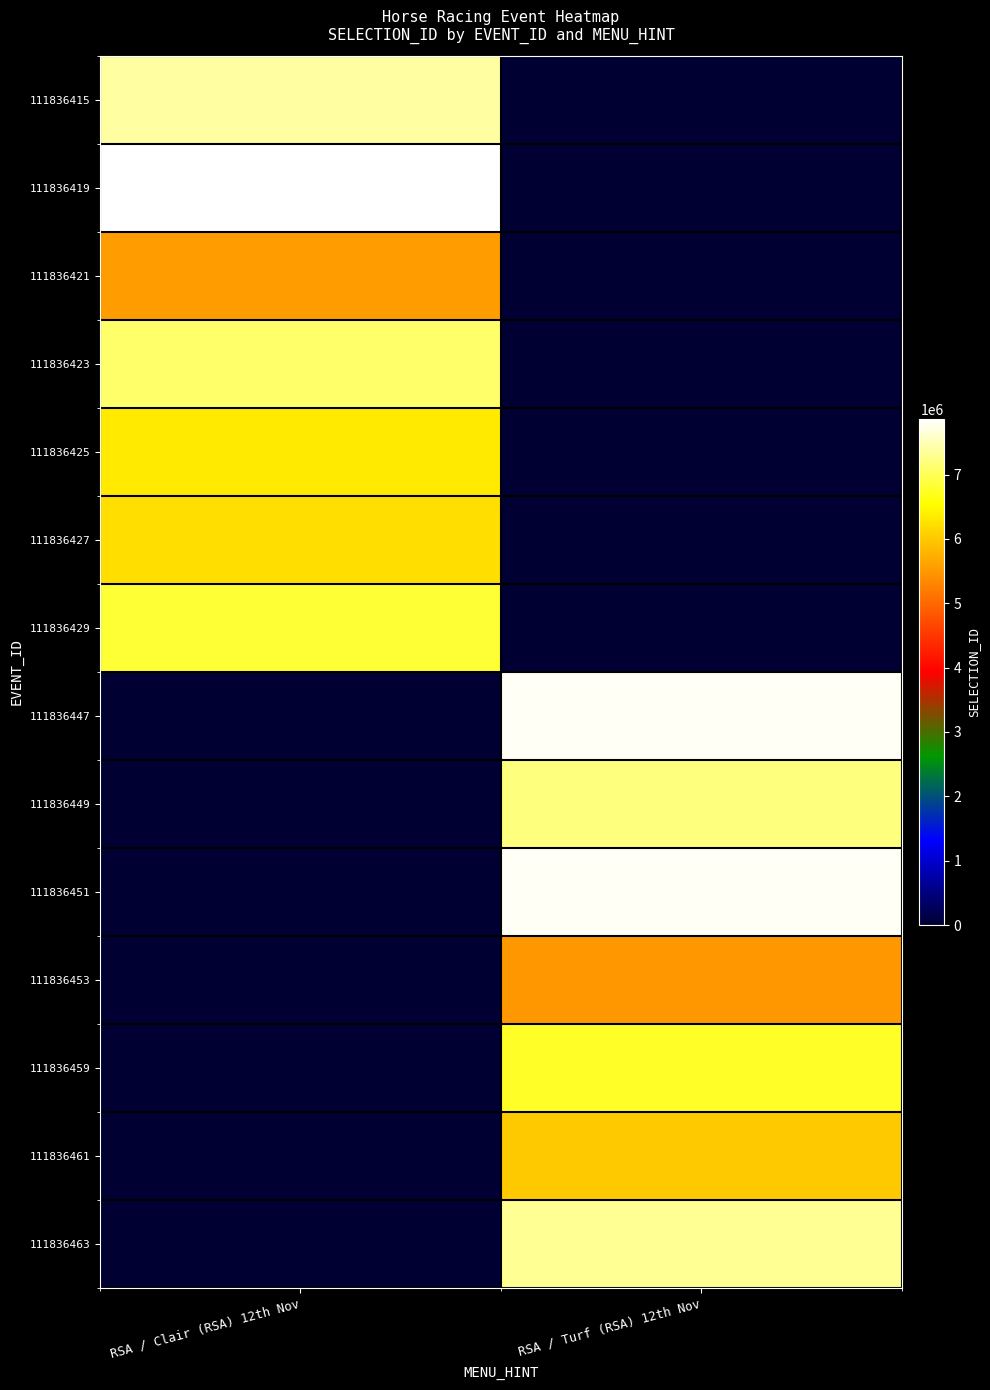

What is the total value across all series at RSA / Turf (RSA) 12th Nov?

48387930